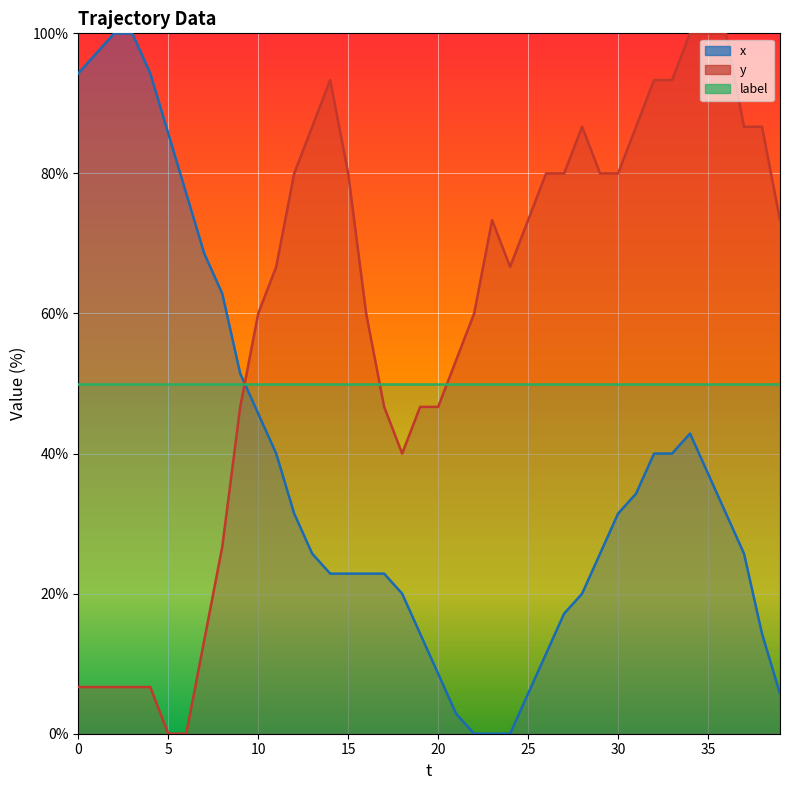

Is it true that x equals 27.1 at 34?

False